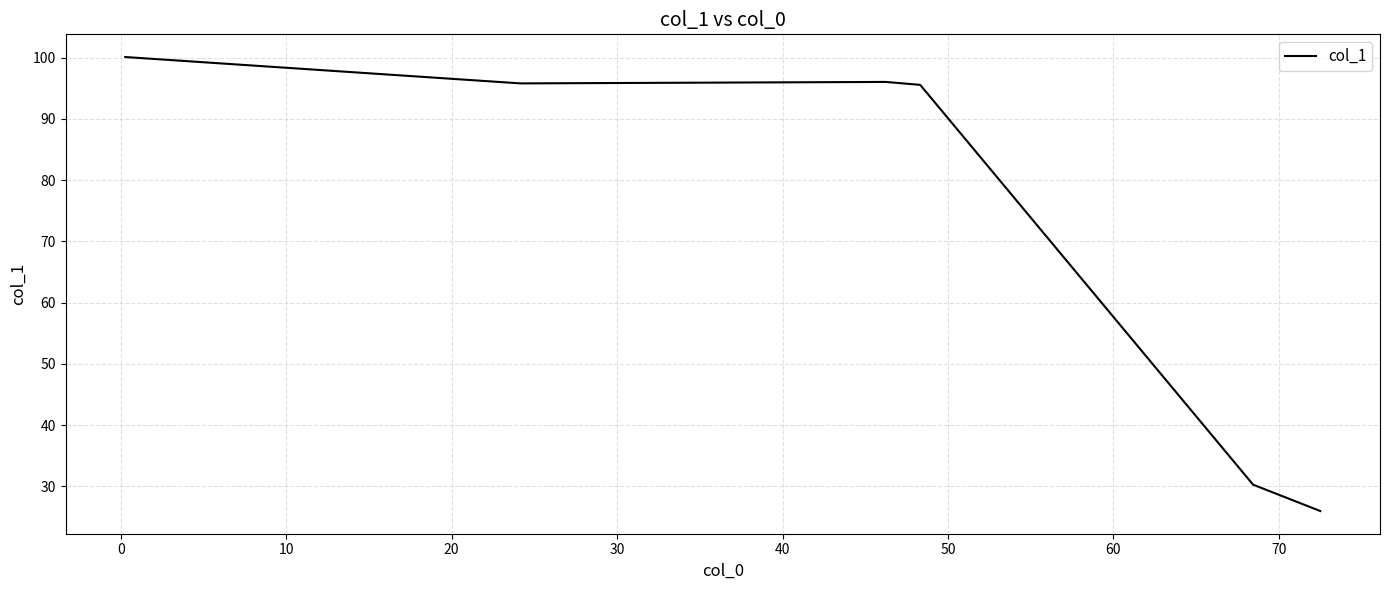

True or false: the data has more than 1 interior local peaks.

False